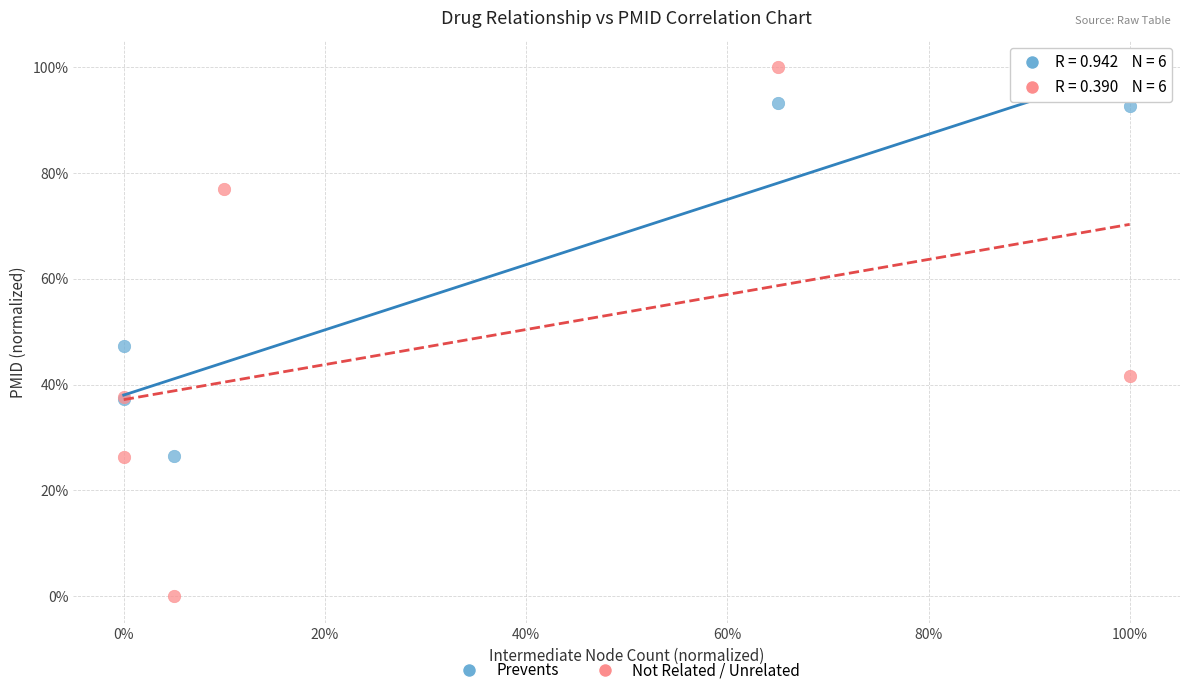

Which series reaches the minimum Y coordinate?

Not Related / Unrelated